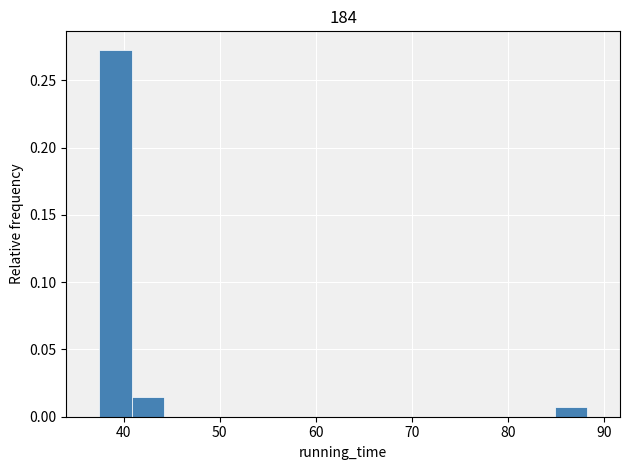

Read against the x-axis, roughly where is the centre of the tallest bar?

39